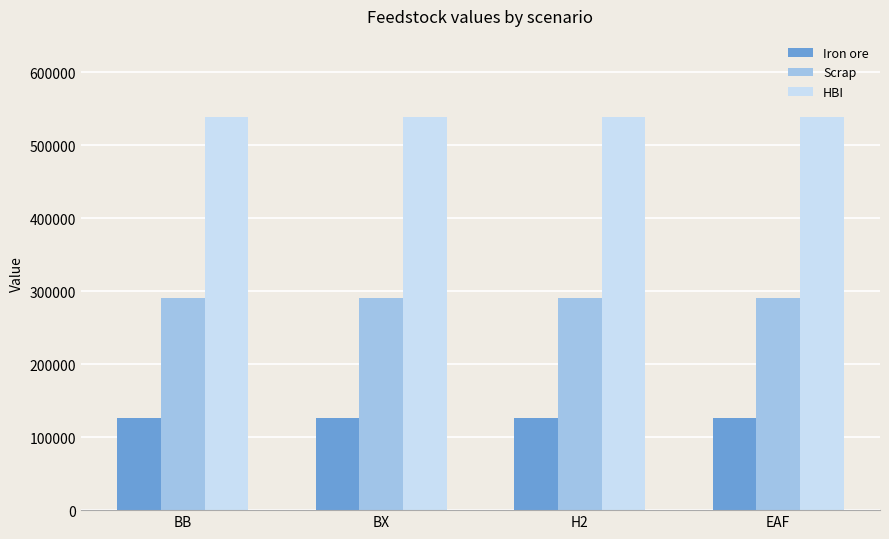

What is the total value across all series at EAF?

955903.5